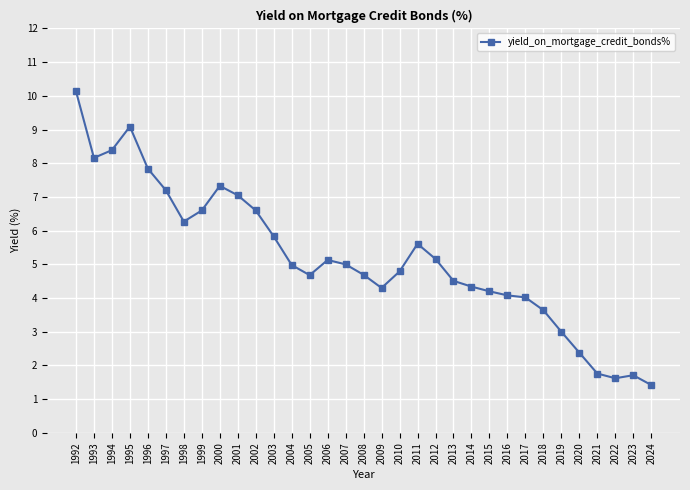

What is the sum of the values at 1996 and 2021?

9.6